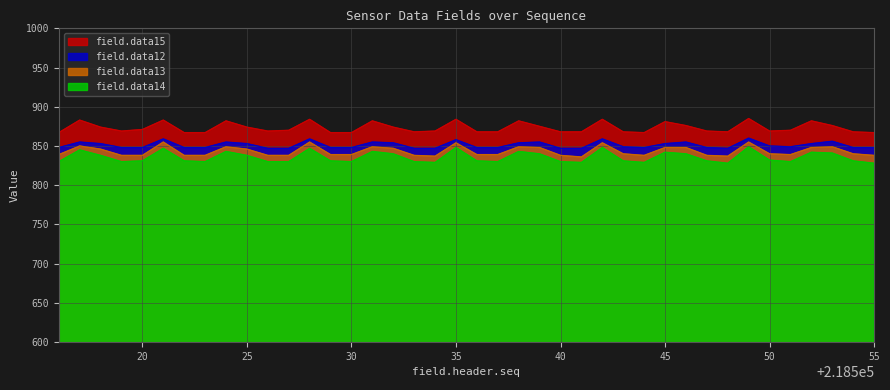

True or false: field.data12 and field.data14 intersect in this chart.

False